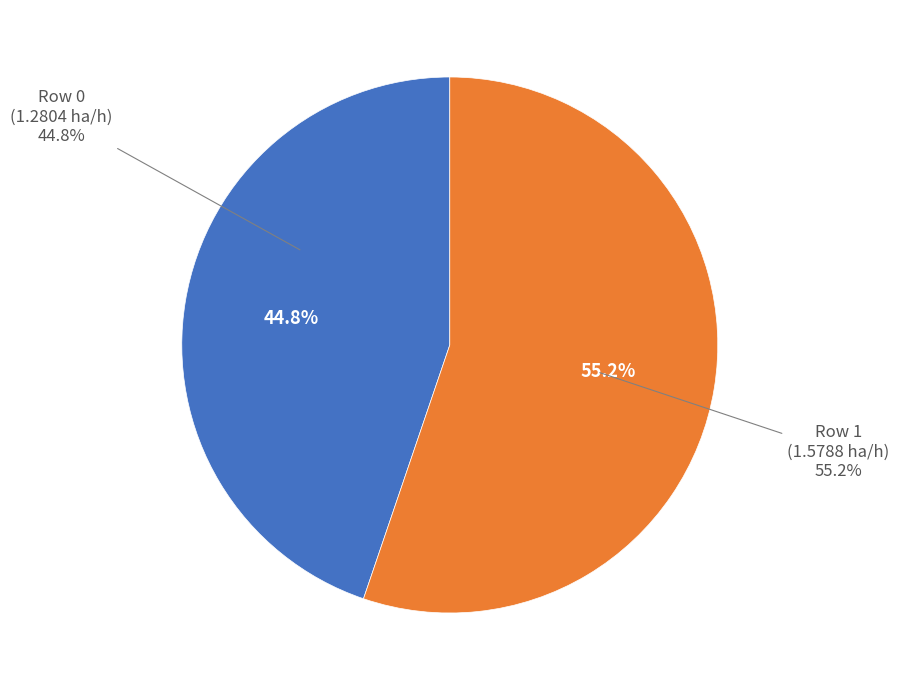

What is the change in value from Row 0 to Row 1?

+0.3